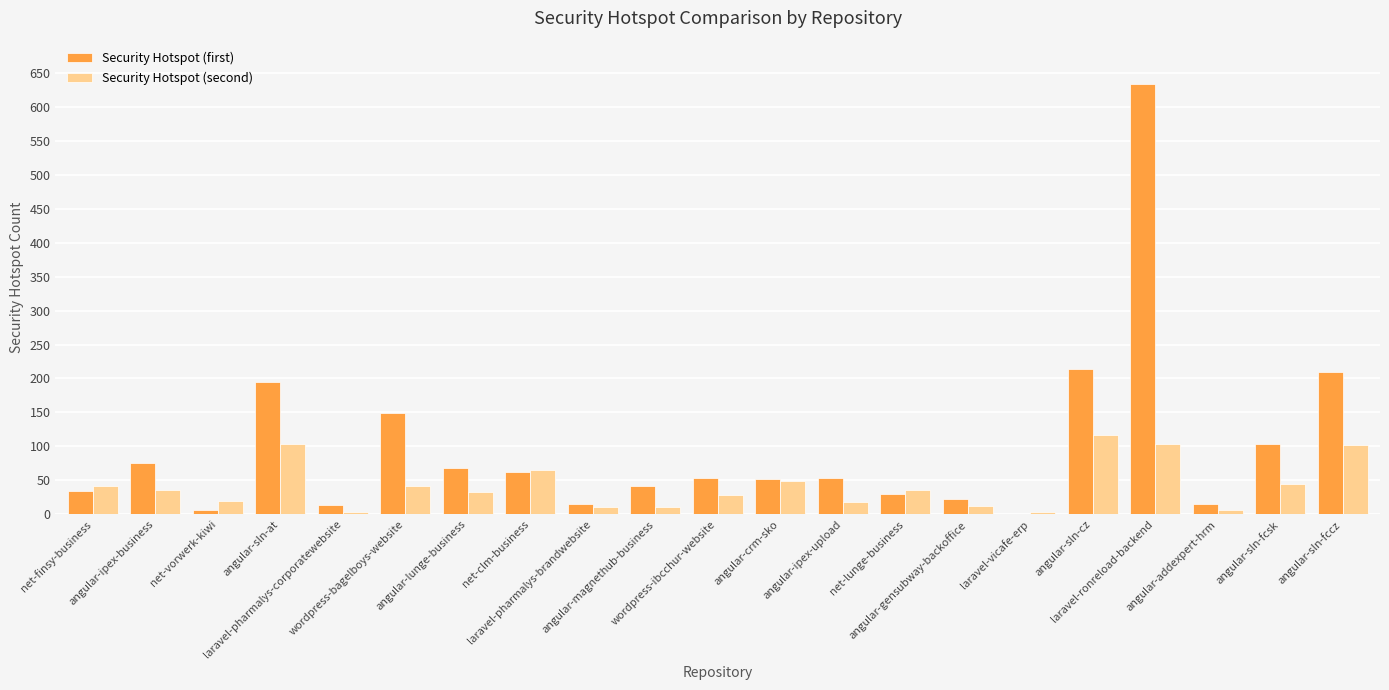

What is the total value across all series at wordpress-ibcchur-website?

82